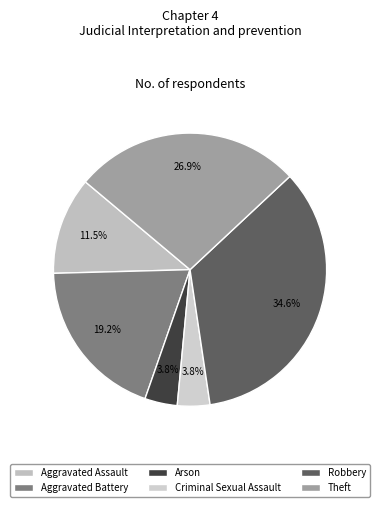

To the nearest percent, what percentage of the pie is Robbery?

35%